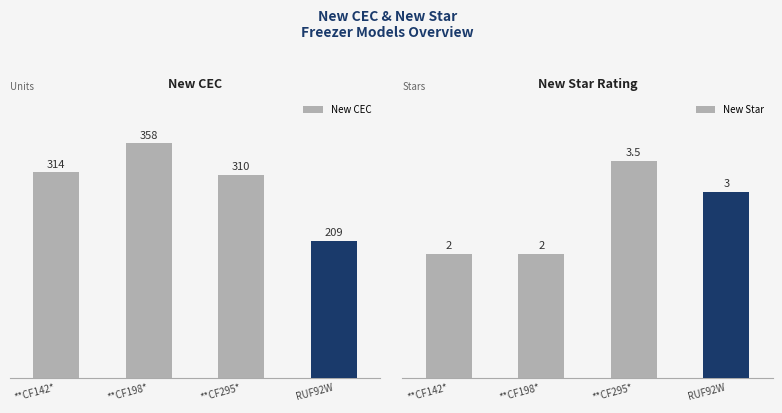

List the series in order of their overall mean, highest first.

New CEC, New Star